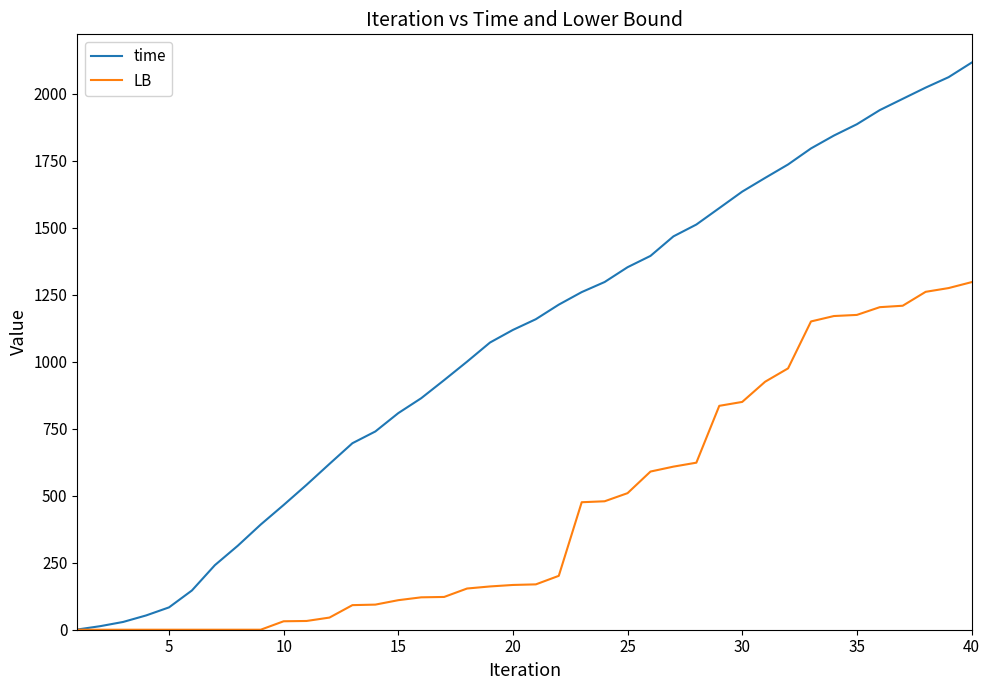

Which series has the widest spread of values?

time